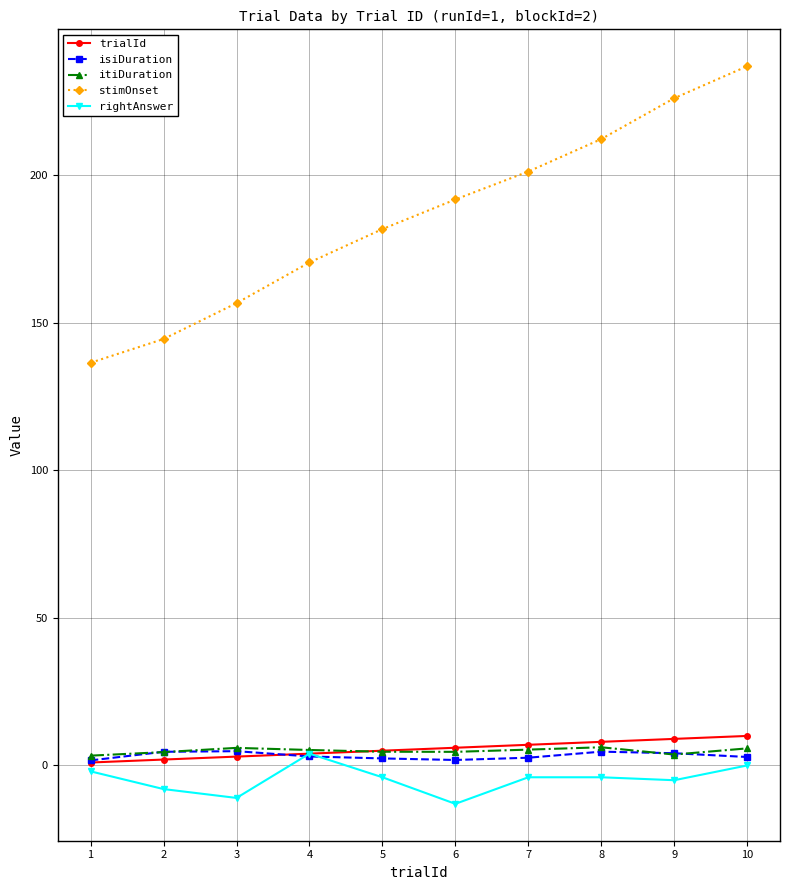

How many lines are shown in the chart?

5